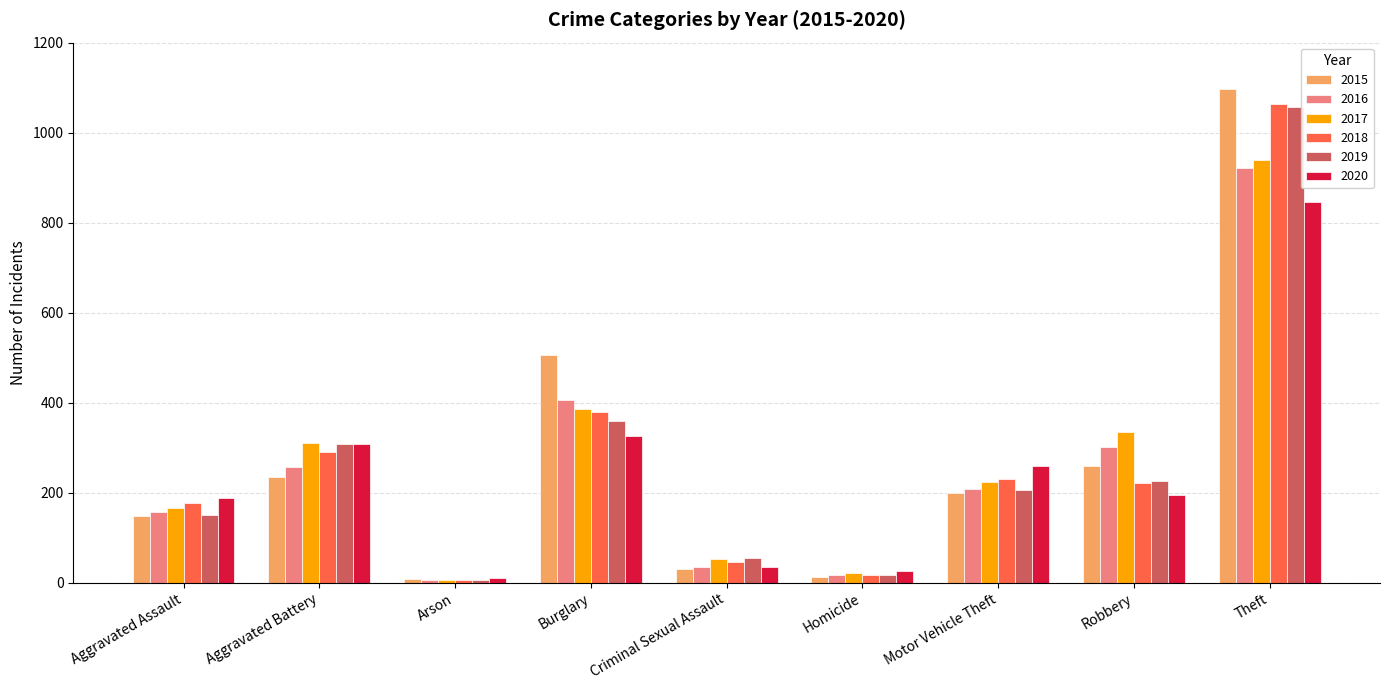

What are all the series names shown in the legend?

2015, 2016, 2017, 2018, 2019, 2020